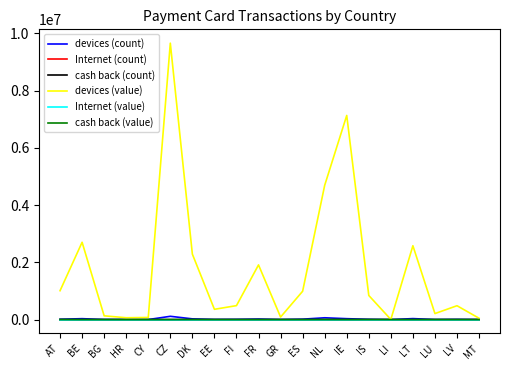

At how many categories does at least one series exceed 1594231?

7